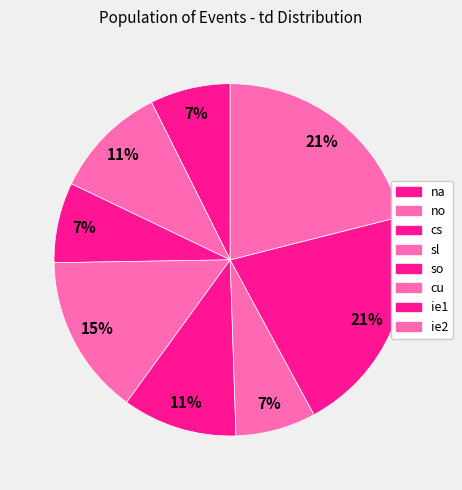

What is the ratio of the value at so to the value at no?

1.0